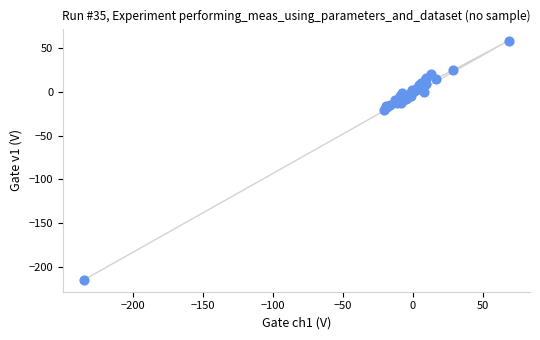

What Y value in the scatter plot is closest to -78?

-20.4